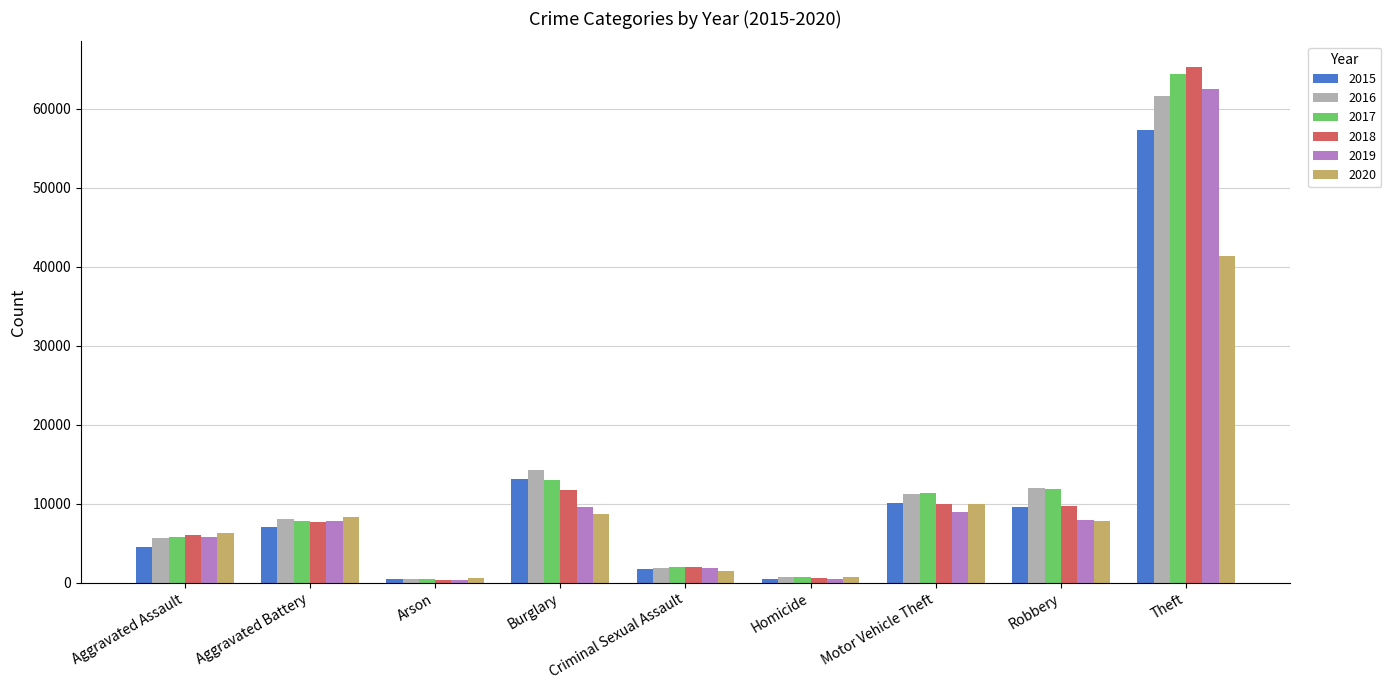

What is the value of the 2019 bar at the 7th from the left?

8977